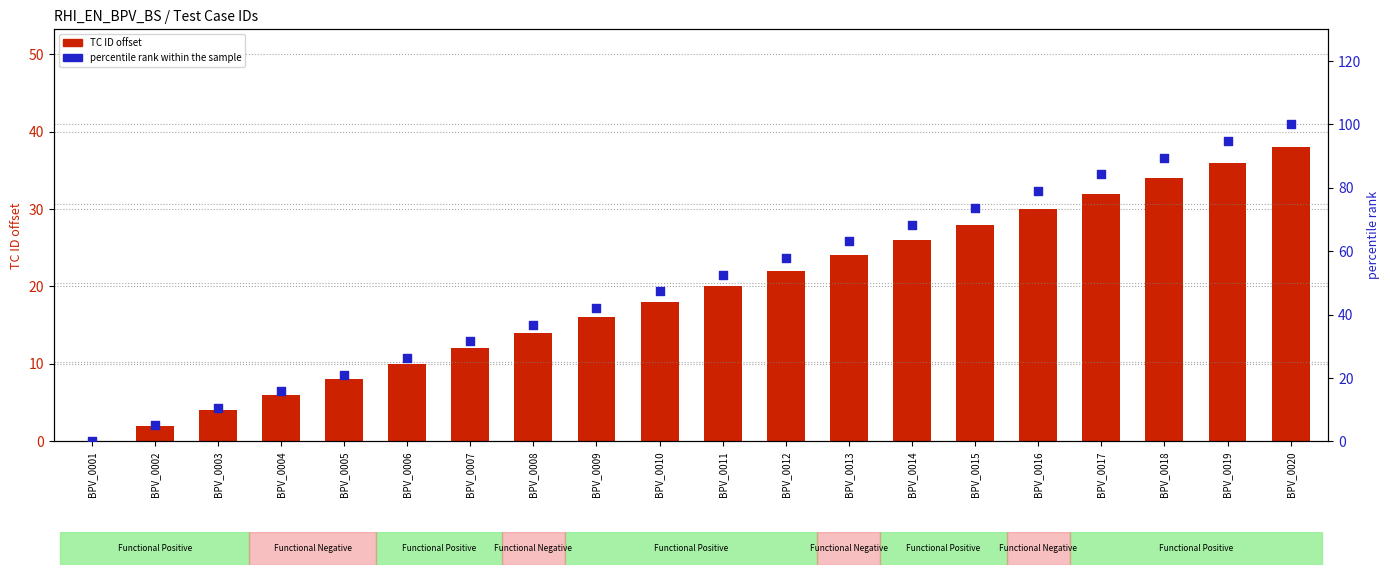

At which category is the sum across all series the highest?

BPV_0020